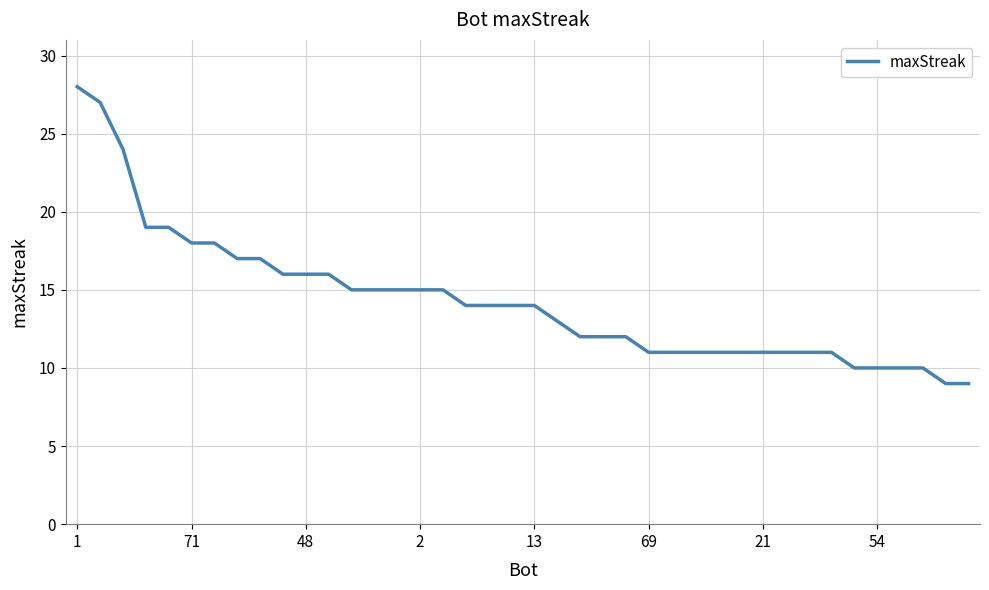

How many lines are shown in the chart?

1